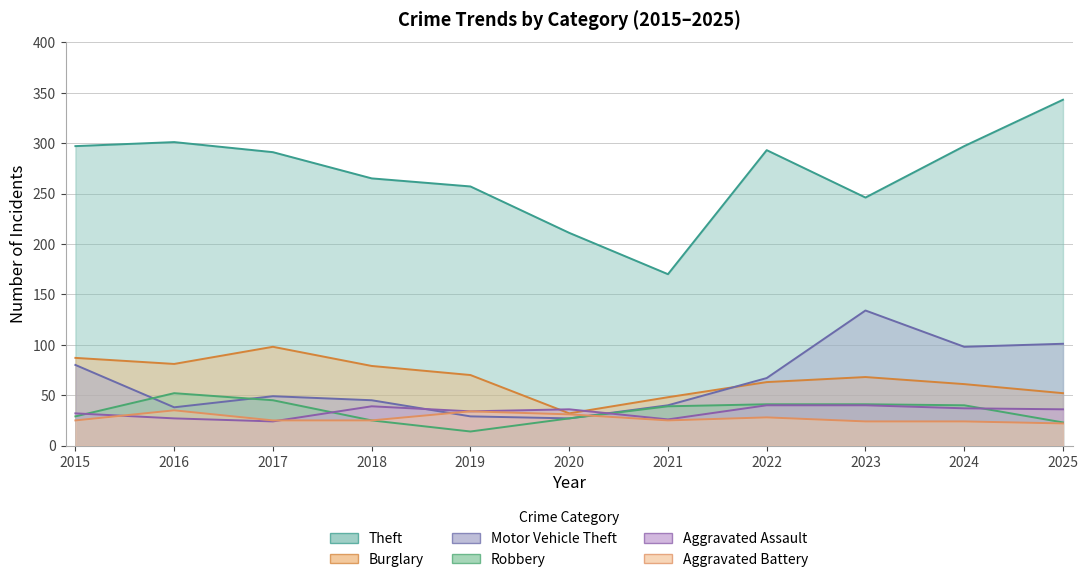

Rank the categories by Aggravated Assault value from lowest to highest.

2017, 2021, 2016, 2015, 2019, 2020, 2025, 2024, 2018, 2022, 2023